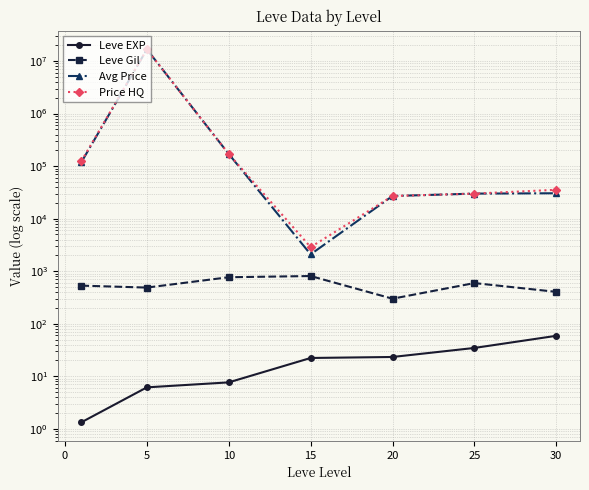

Which series has the largest total across all categories?

Price HQ